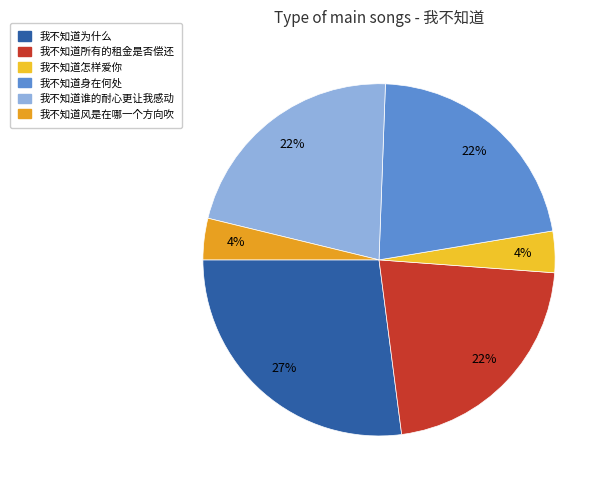

To the nearest percent, what is the combined percentage of 我不知道身在何处 and 我不知道谁的耐心更让我感动?

44%